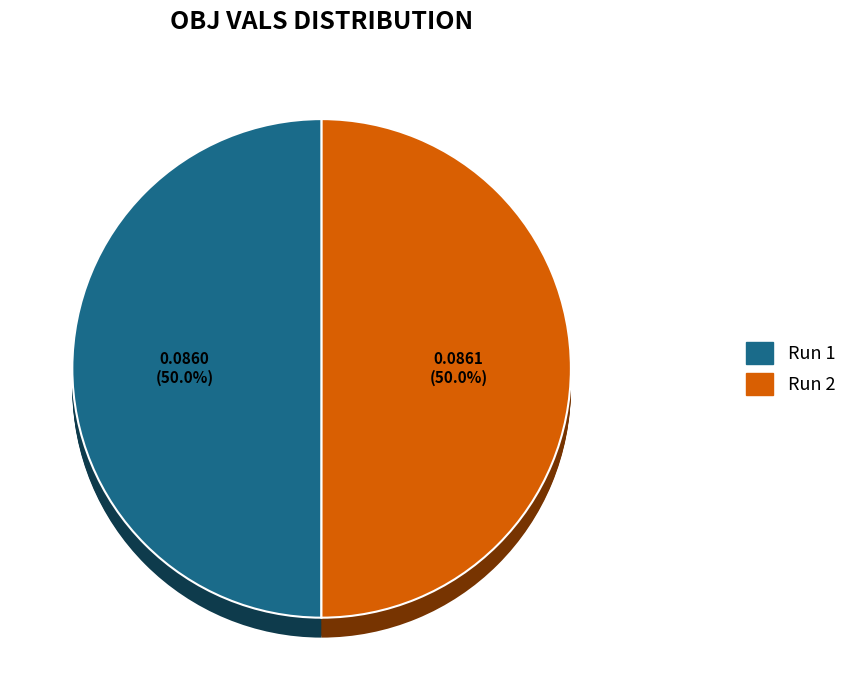

Which slice represents more than half of the pie?

2